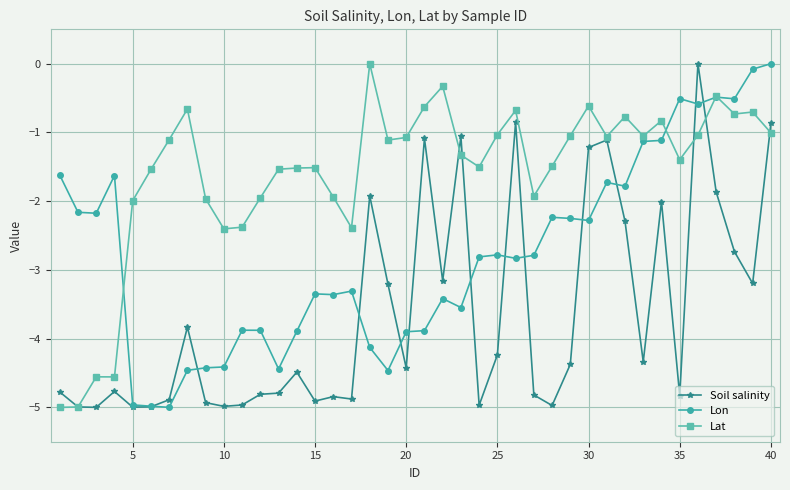

True or false: Lon has more than 1 interior local peaks.

True